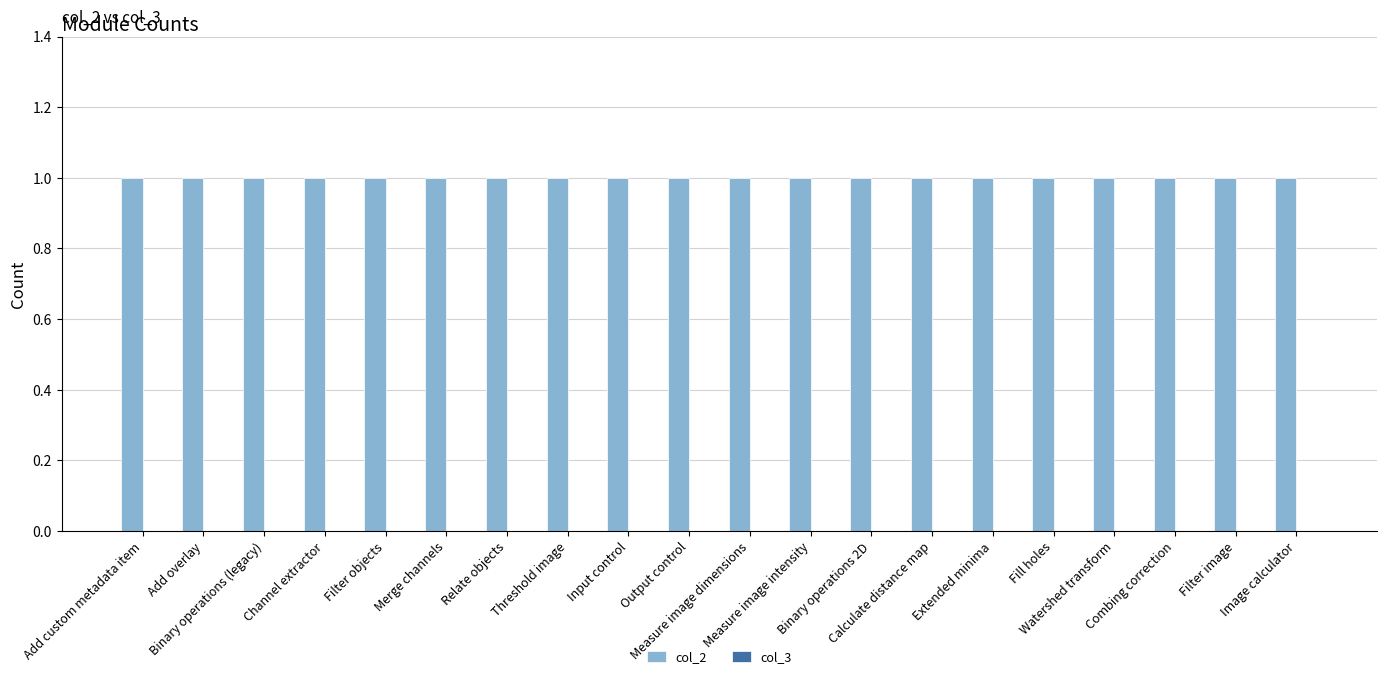

Rank the categories by col_3 value from highest to lowest.

Add custom metadata item, Add overlay, Binary operations (legacy), Channel extractor, Filter objects, Merge channels, Relate objects, Threshold image, Input control, Output control, Measure image dimensions, Measure image intensity, Binary operations 2D, Calculate distance map, Extended minima, Fill holes, Watershed transform, Combing correction, Filter image, Image calculator